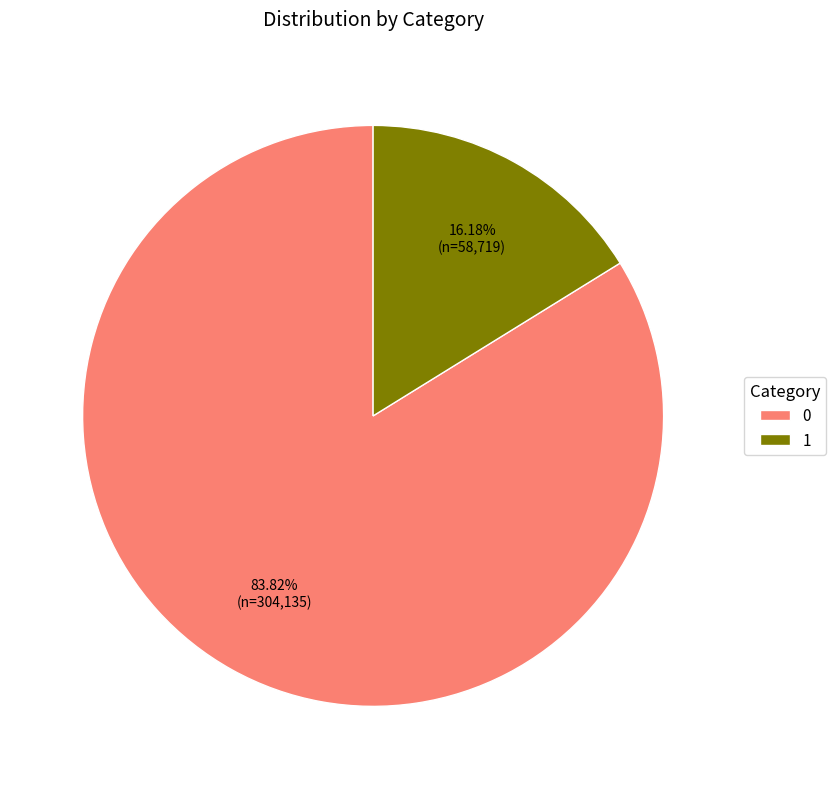

What percentage is the 0 slice, to the nearest percent?

84%